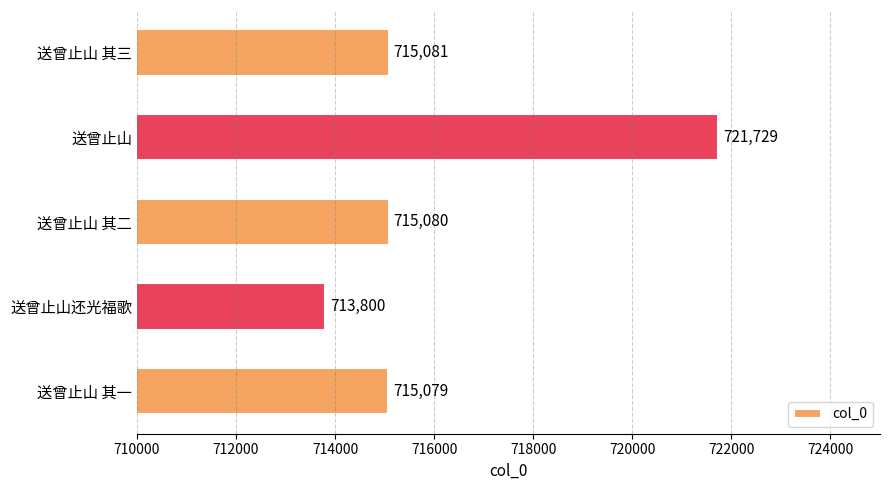

At which label is the value closest to 717764?

送曾止山 其三